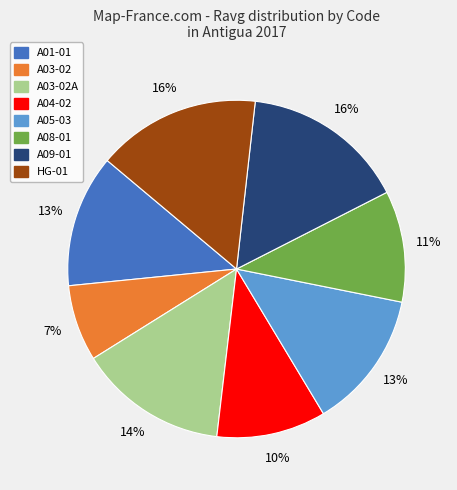

Is there any slice that represents more than half of the pie?

No